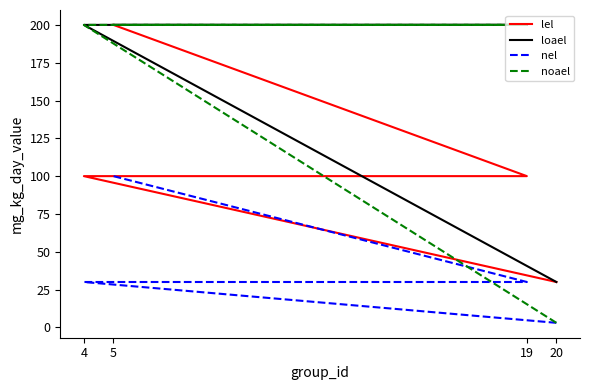

Between 5 and 20, which is larger?

5